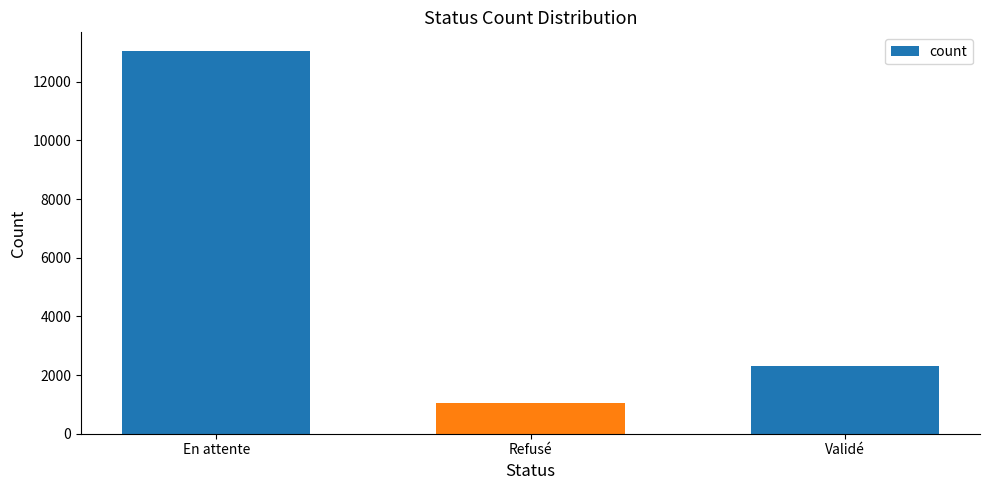

True or false: the data shows 1509 at Refusé.

False